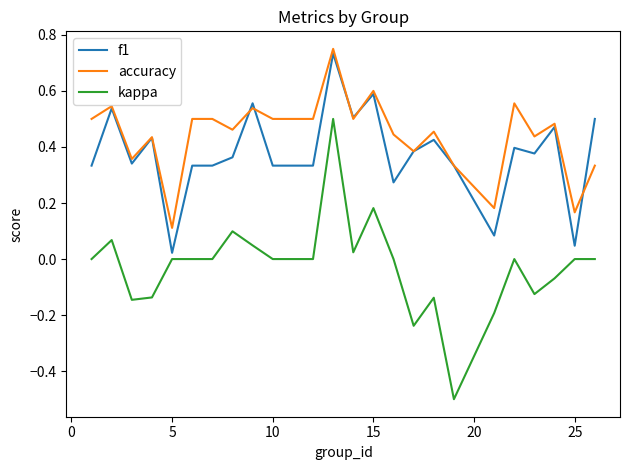

What is the minimum value shown in the chart?

-0.5